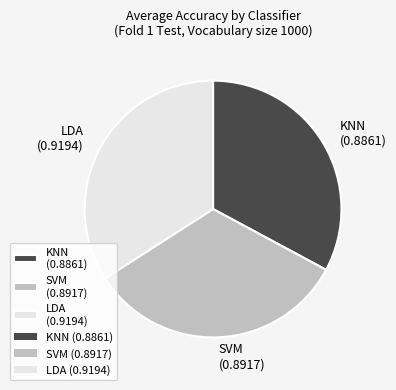

Is it true that SVM (0.8917) is 40% of the pie?

False